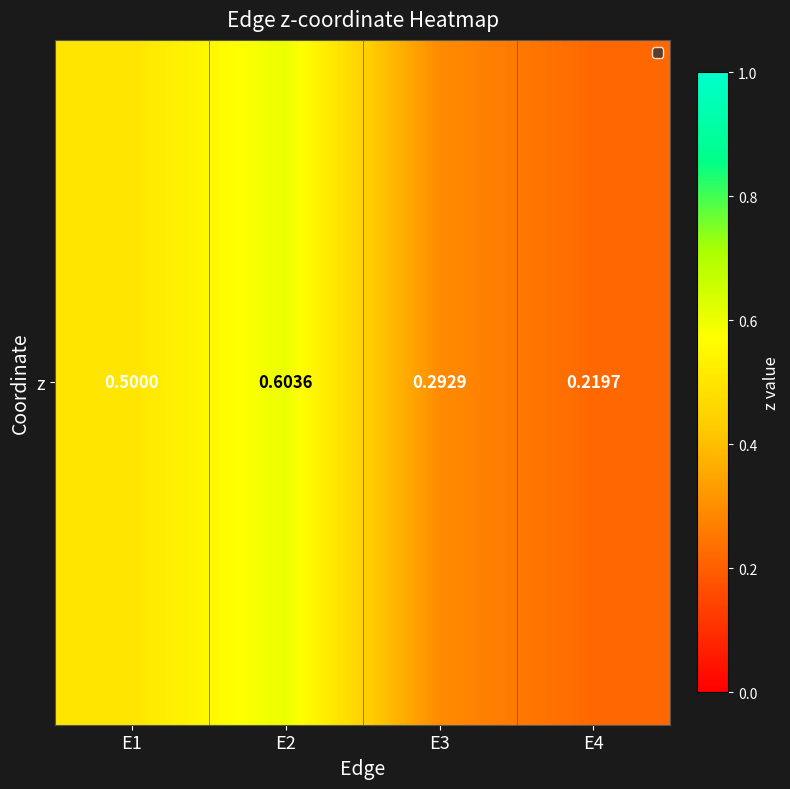

Reading left to right, what are all the values shown in this chart?

E1=0.5	E2=0.6	E3=0.3	E4=0.2